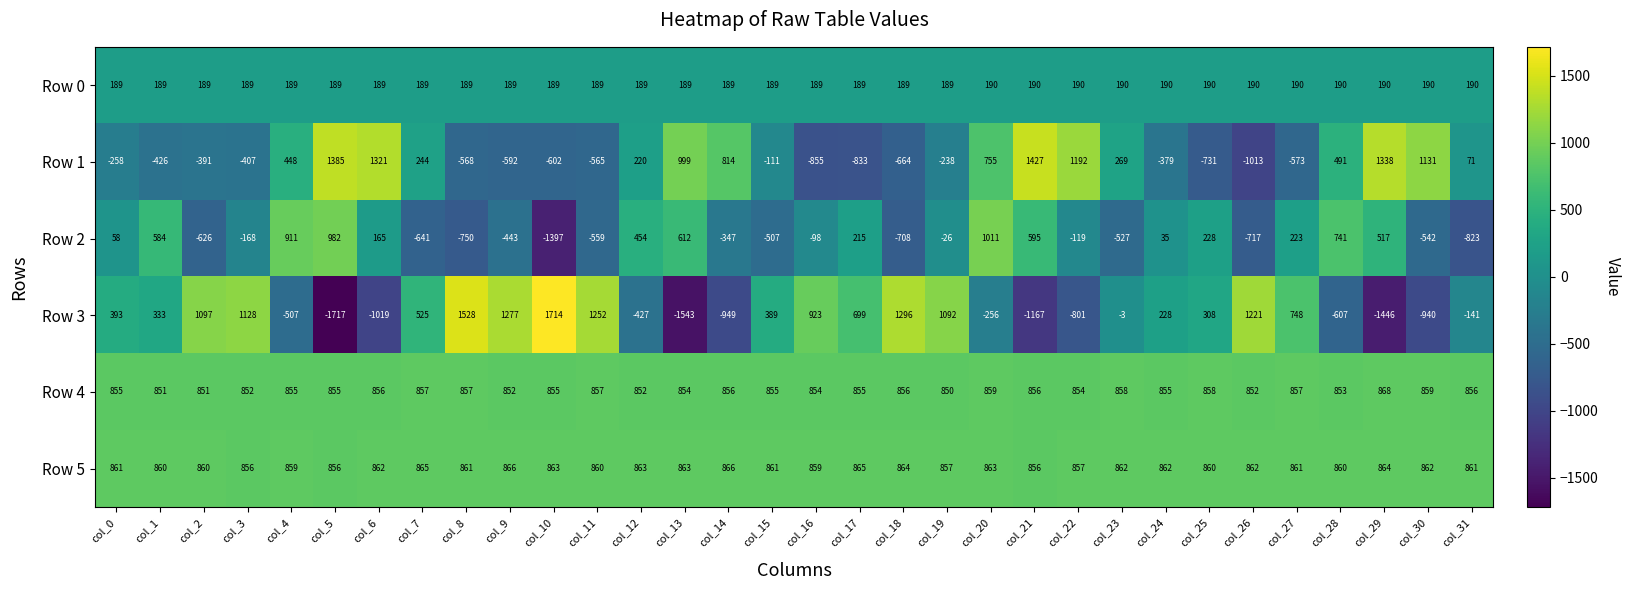

What is the total value across all series at col_20?

3422